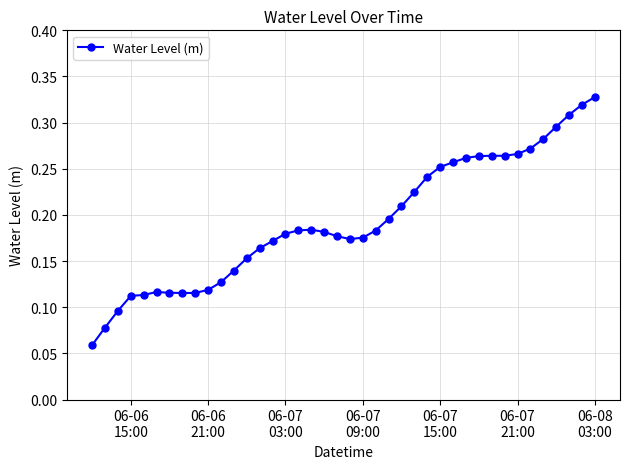

Count the values in the range 0 to 1.

40